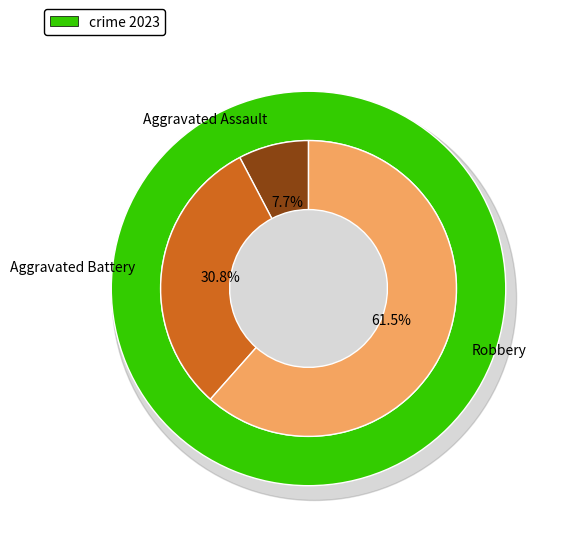

What percentage is the Aggravated Battery slice, to the nearest percent?

31%